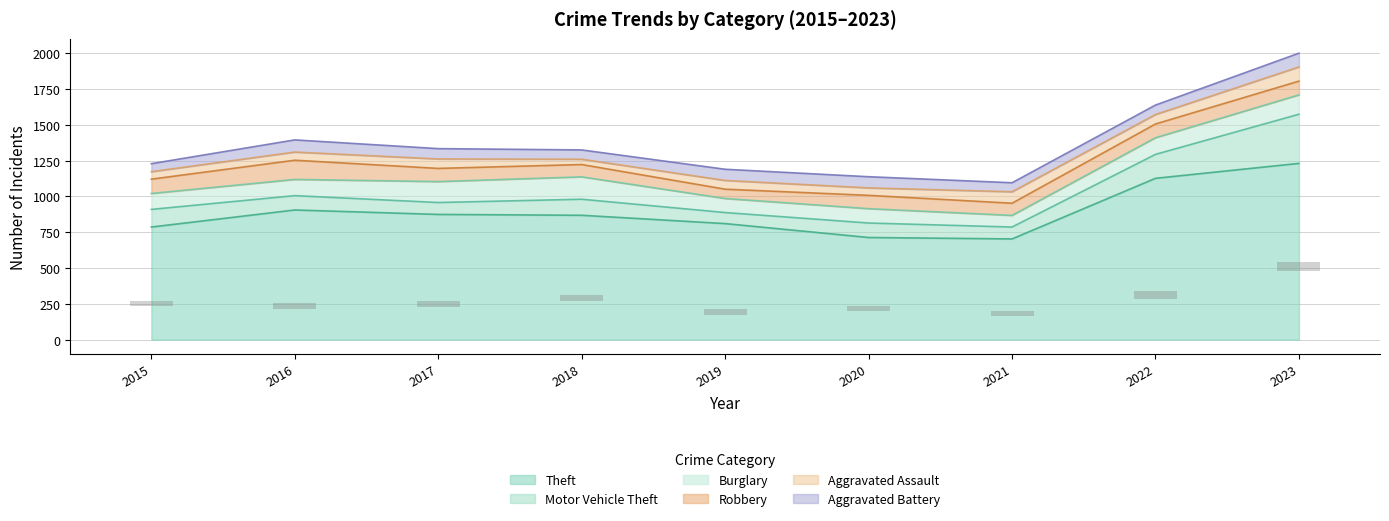

Which series has the largest total across all categories?

Theft